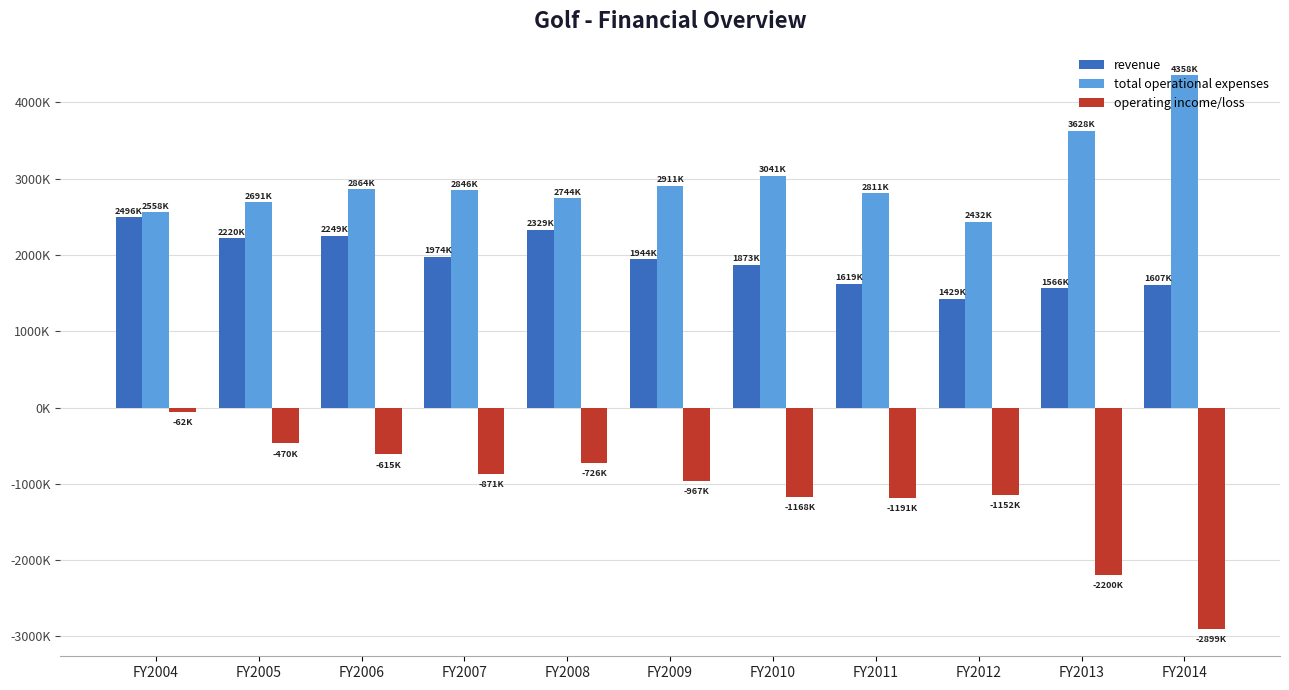

The value of operating income/loss at FY2012 is -240521. True or false?

False